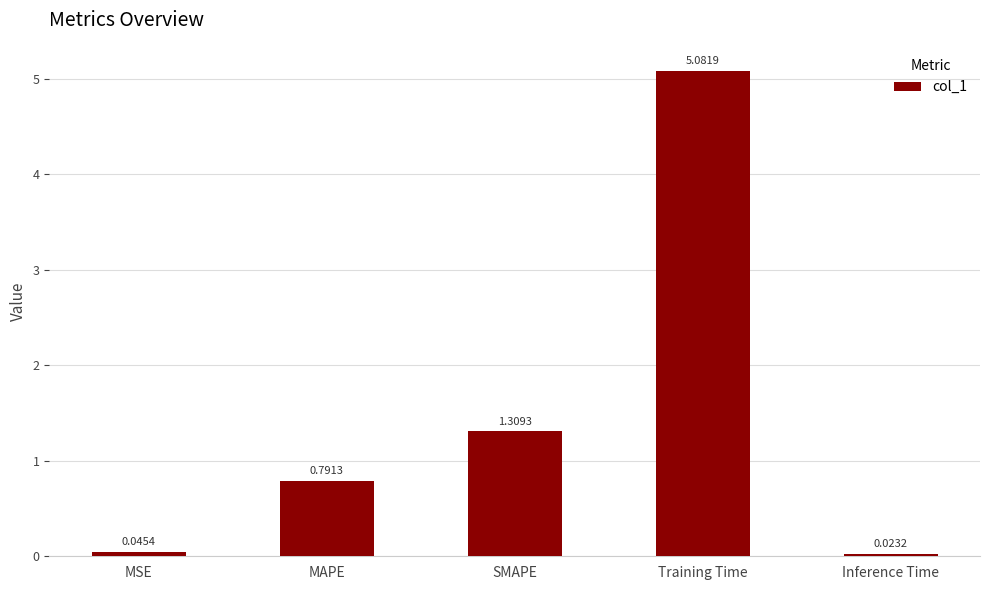

What is the label of the 1st bar from the right?

Inference Time